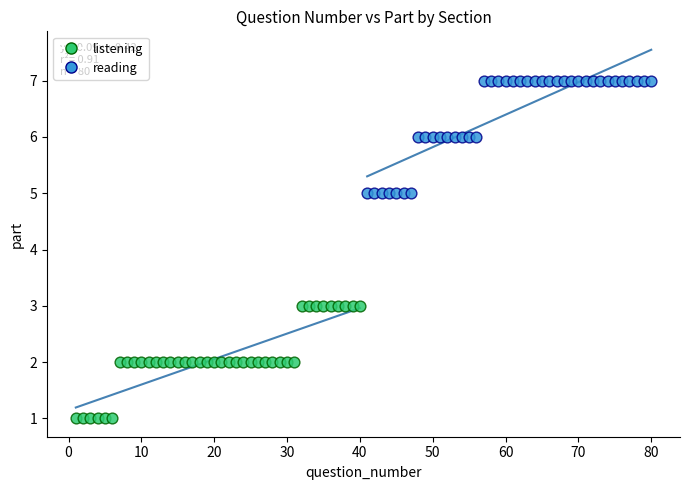

Which series contains the highest Y value?

reading